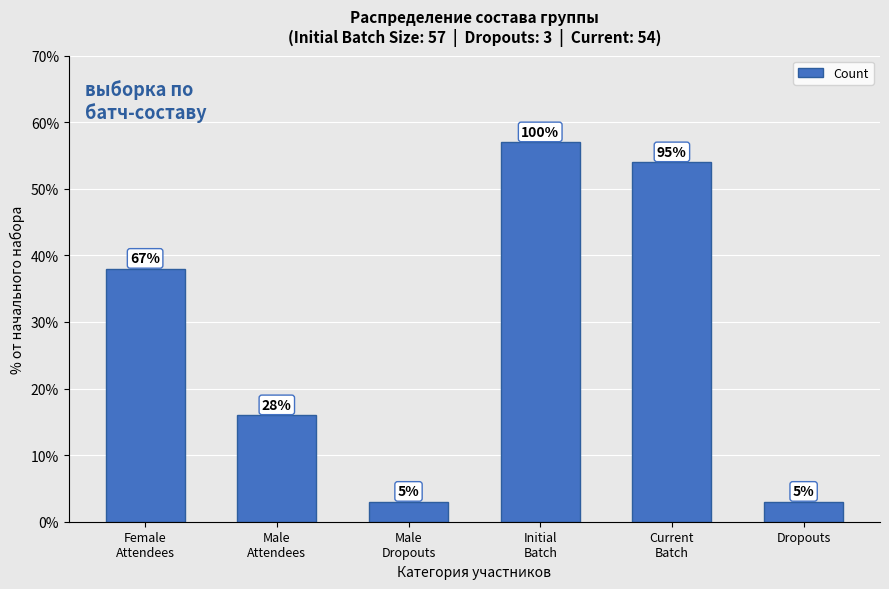

List the labels in order of value, smallest first.

Male
Dropouts, Dropouts, Male
Attendees, Female
Attendees, Current
Batch, Initial
Batch